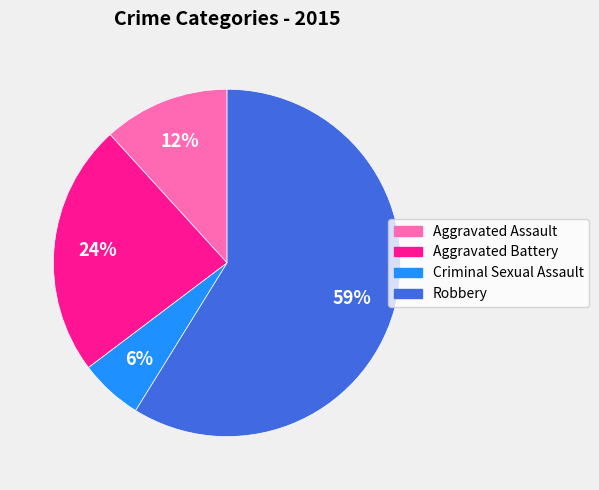

Which category has the biggest portion of the pie?

Robbery